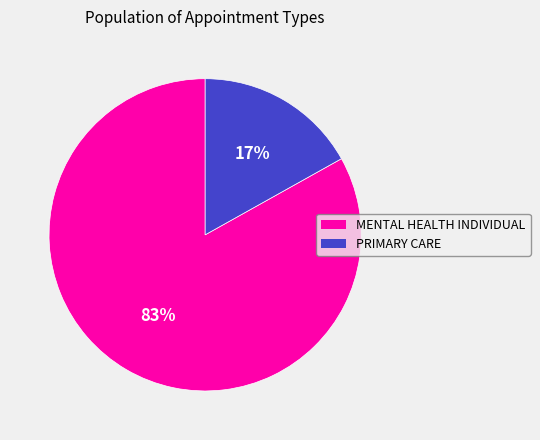

Count the number of slices in the pie.

2